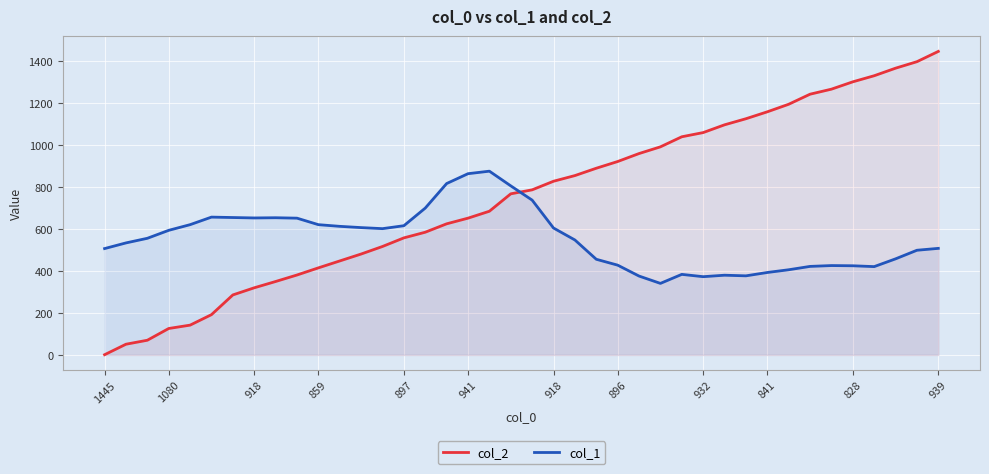

What is the spread (max minus min) of values at 1080?

468